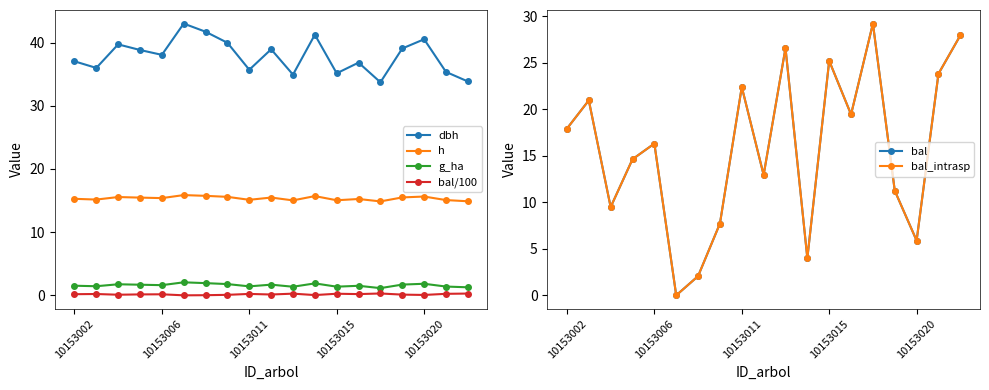

At which category is the sum across all series the highest?

14